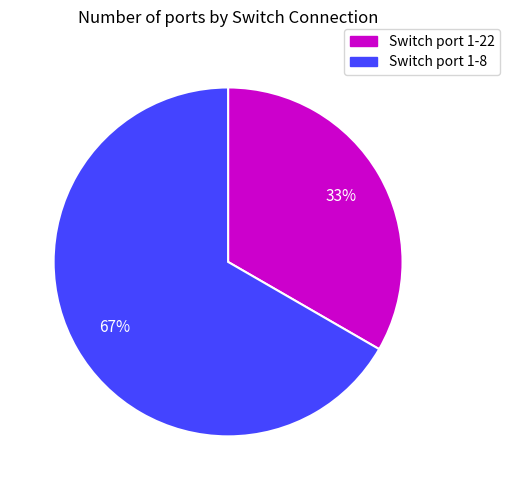

Does any single category account for the majority?

Yes